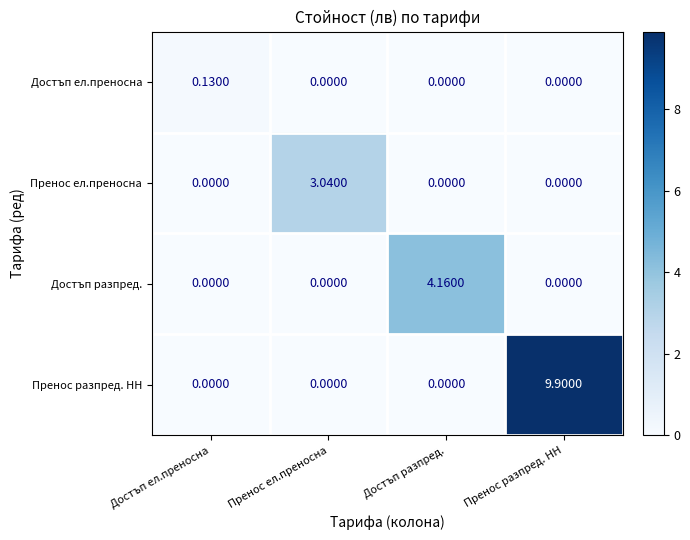

List the series in order of their peak value, lowest first.

Достъп ел.преносна, Пренос ел.преносна, Достъп разпред., Пренос разпред. НН